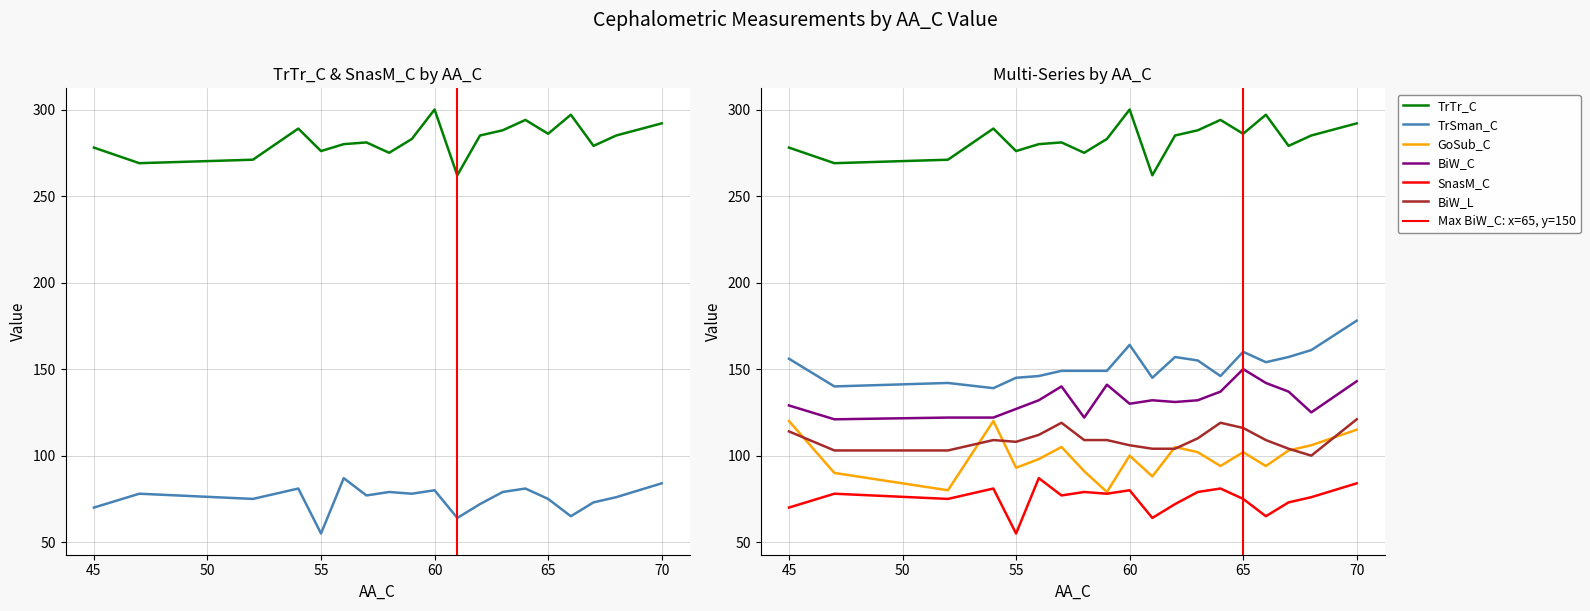

Reading right to left, list all the values displayed in this chart.

TrTr_C: 292	285	279	297	286	294	288	285	262	300	283	275	281	280	276	289	271	269	278
TrSman_C: 178	161	157	154	160	146	155	157	145	164	149	149	149	146	145	139	142	140	156
GoSub_C: 115	106	103	94	102	94	102	105	88	100	79	91	105	98	93	120	80	90	120
BiW_C: 143	125	137	142	150	137	132	131	132	130	141	122	140	132	127	122	122	121	129
SnasM_C: 84	76	73	65	75	81	79	72	64	80	78	79	77	87	55	81	75	78	70
BiW_L: 121	100	104	109	116	119	110	104	104	106	109	109	119	112	108	109	103	103	114